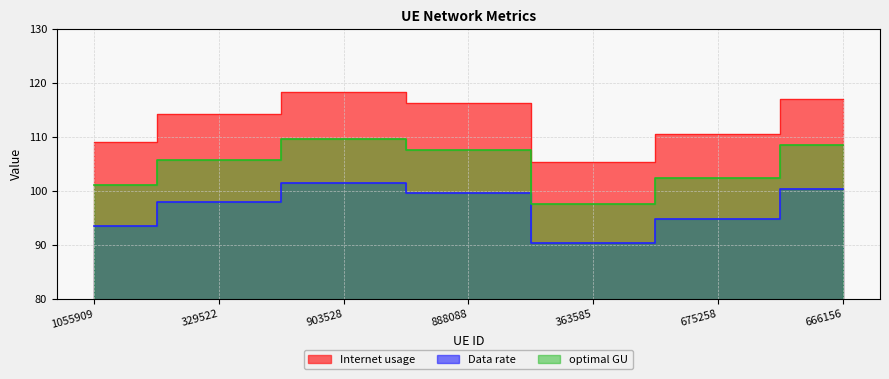

What is the label of the 2nd point from the right?

675258